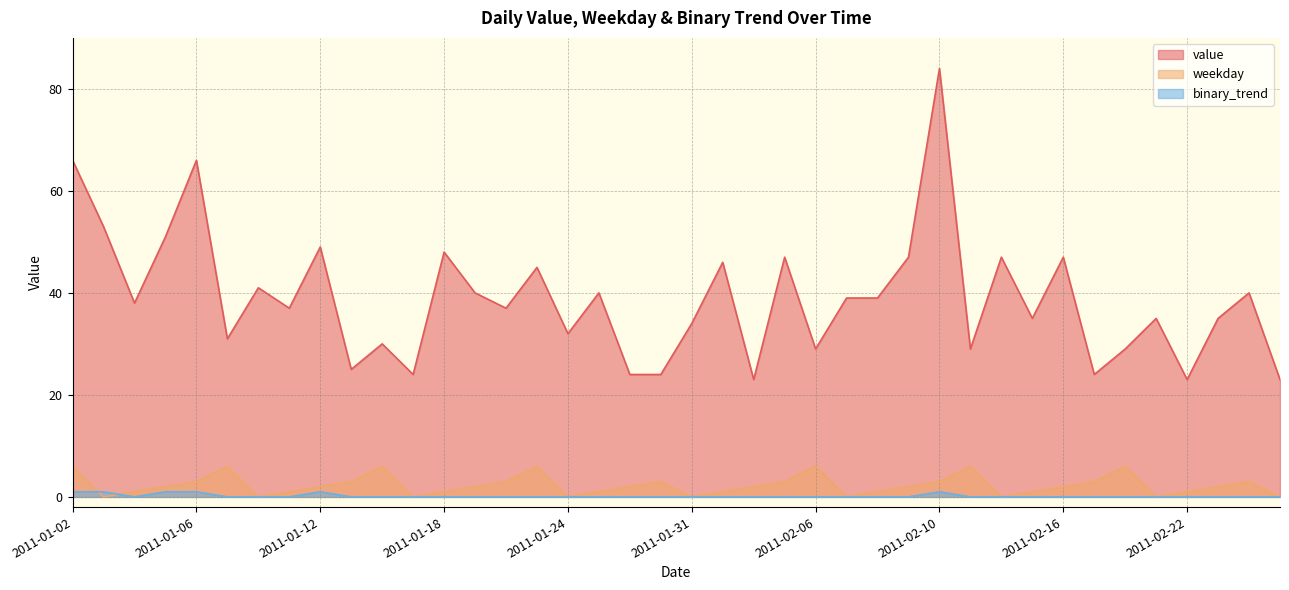

What is the maximum value for value?

84